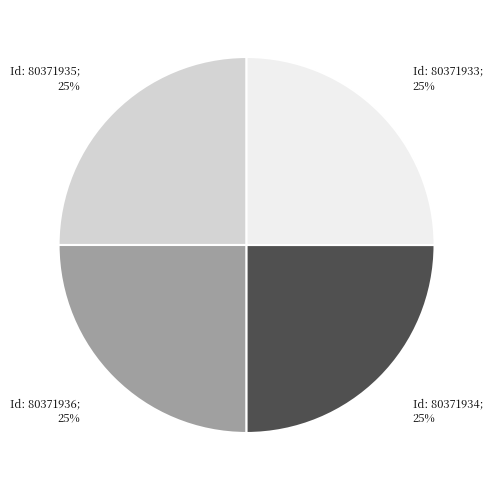

To the nearest percent, what is the average slice percentage?

25%